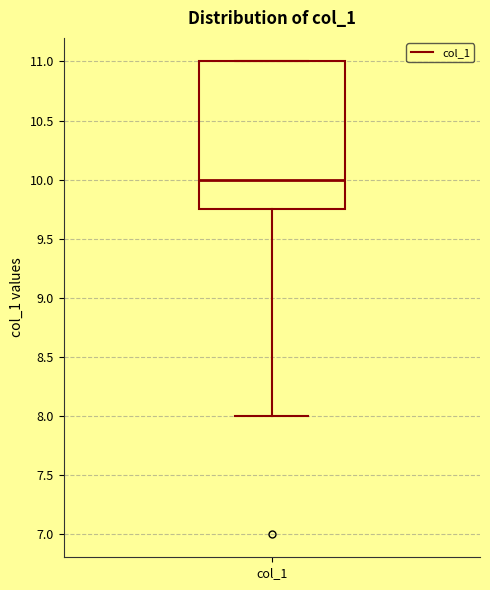

Read this box plot against the y-axis: the position of the median line, the range covered by the box, and the ends of both whiskers. The values are not printed on the chart, so give them approximately, as read against the axis.

median 10.00, box 9.75 to 11.00, whiskers 8.00 to 11.00